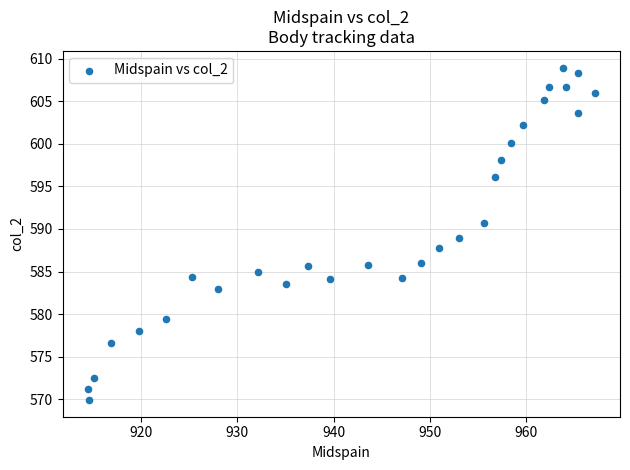

What is the range of X values (max minus min)?

52.6